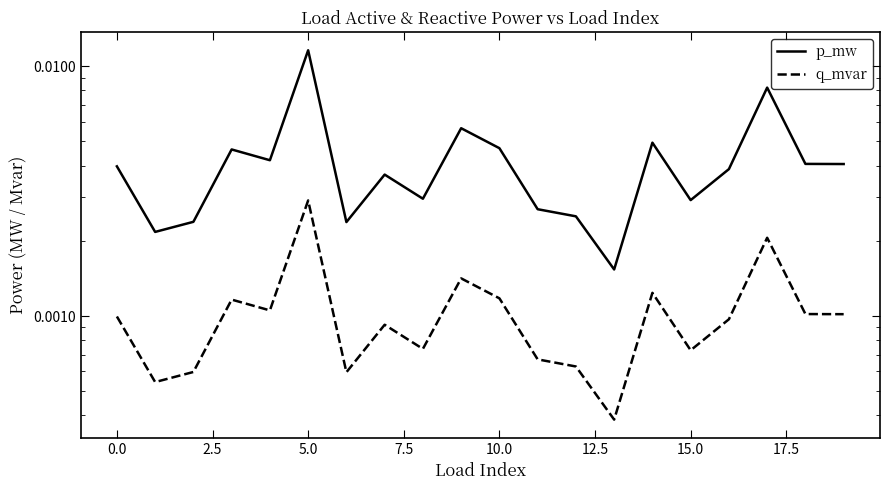

Which series changed the most between 0.0 and 10.0?

p_mw